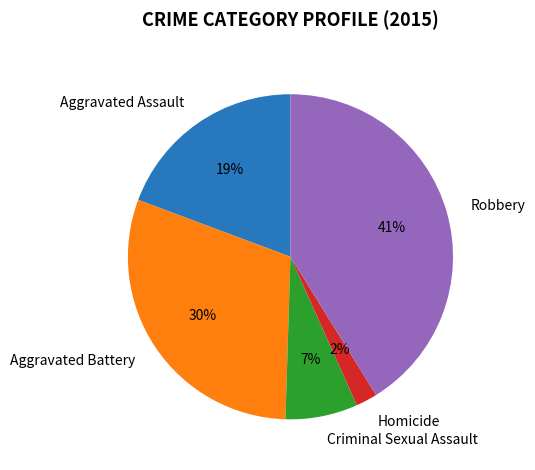

Approximately how many times larger is the value at Criminal Sexual Assault compared to Robbery?

0.2